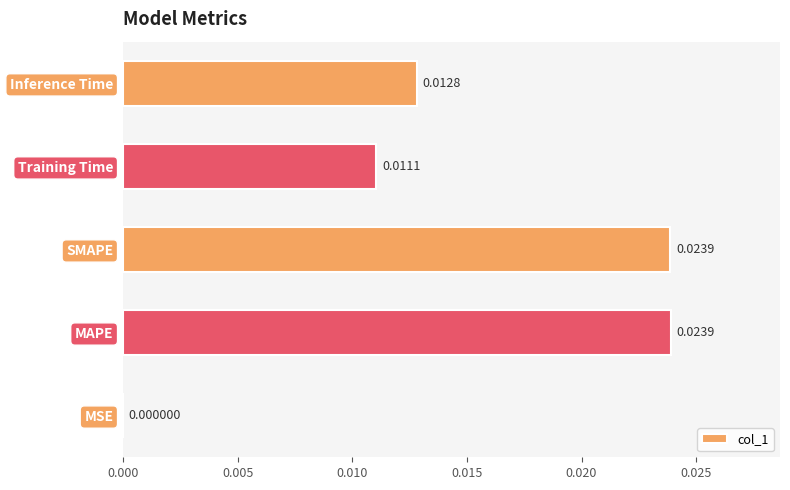

Which category has the highest value across all series?

MAPE